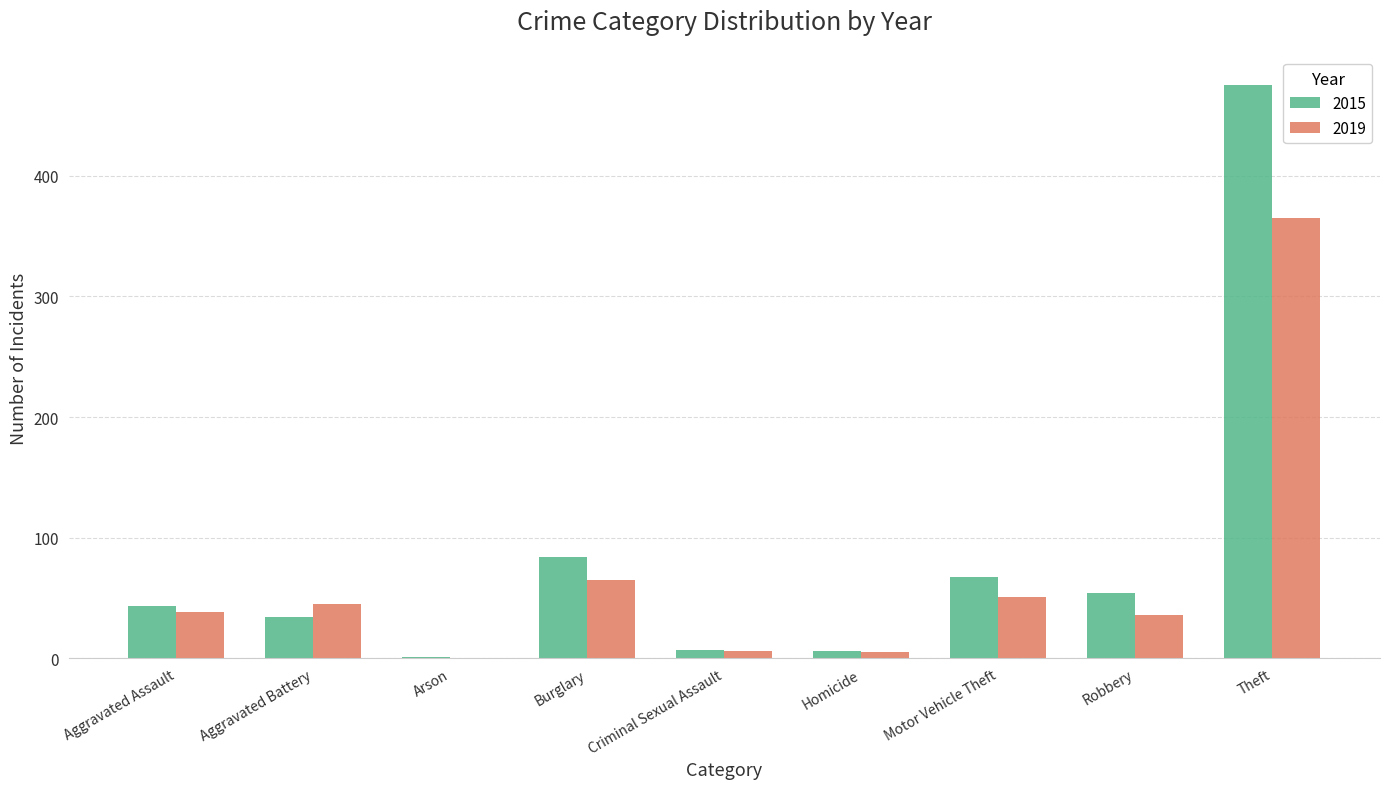

At which label does 2015 reach its peak?

Theft